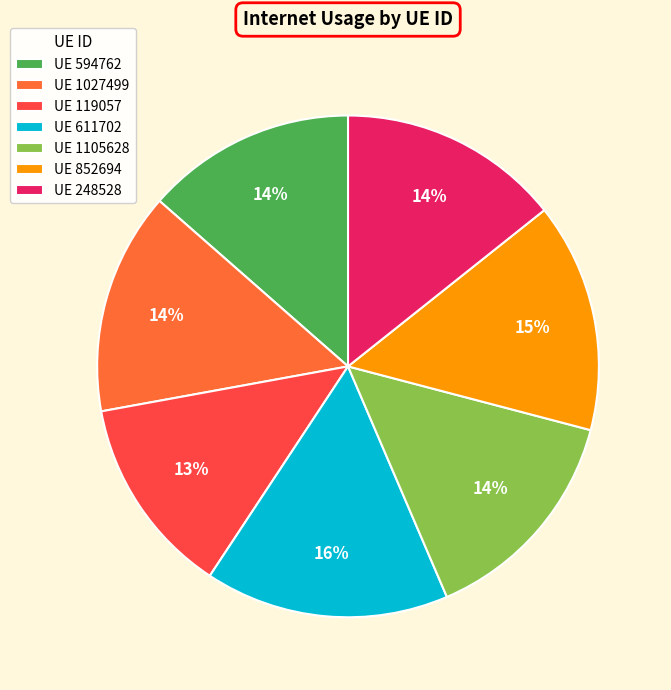

To the nearest percent, what percentage of the pie is UE 1105628?

14%